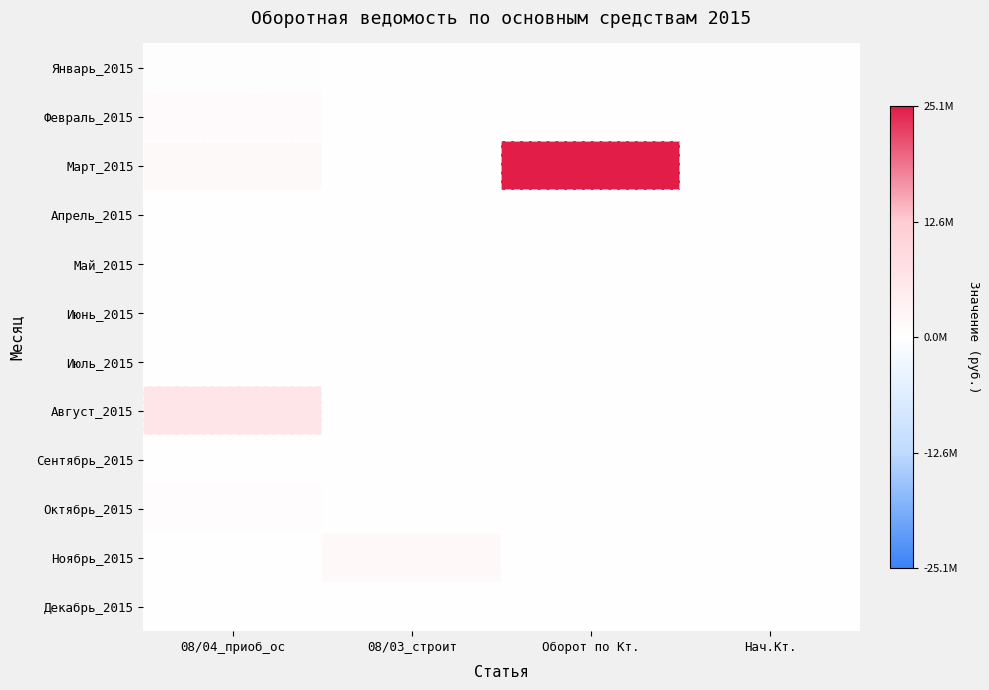

Which series changed the most between 08/03_строит and Нач.Кт.?

Ноябрь_2015